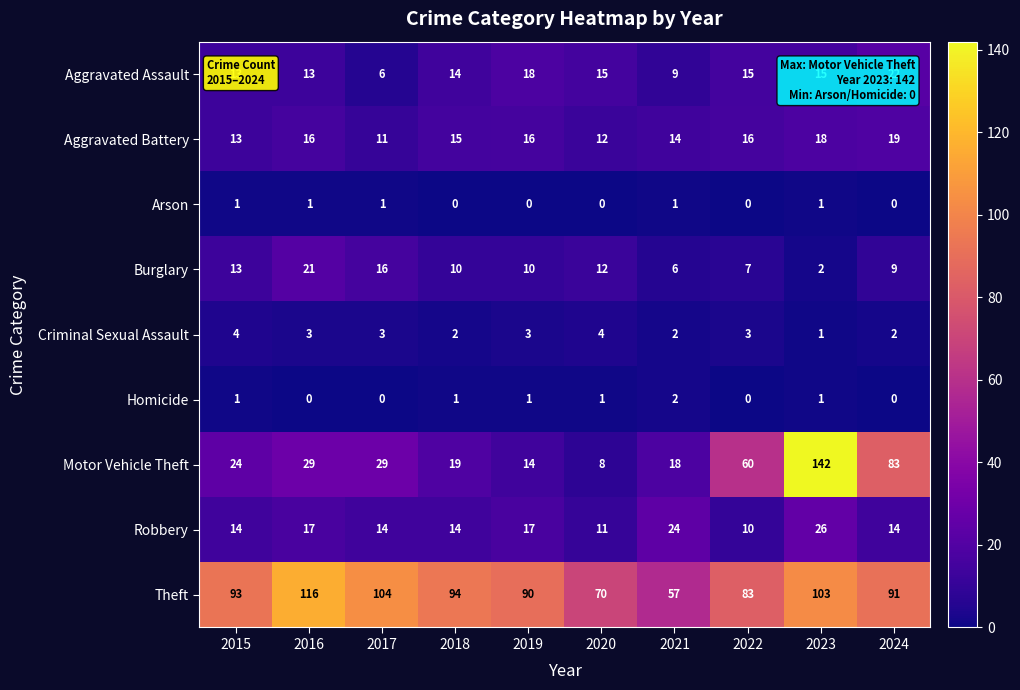

The Homicide series shows 1 at 2018. True or false?

True